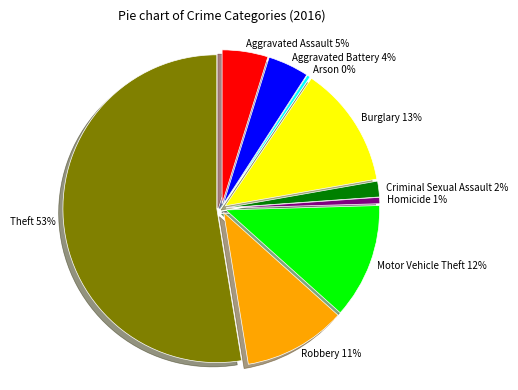

Rank the categories by value from lowest to highest.

Arson, Homicide, Criminal Sexual Assault, Aggravated Battery, Aggravated Assault, Robbery, Motor Vehicle Theft, Burglary, Theft